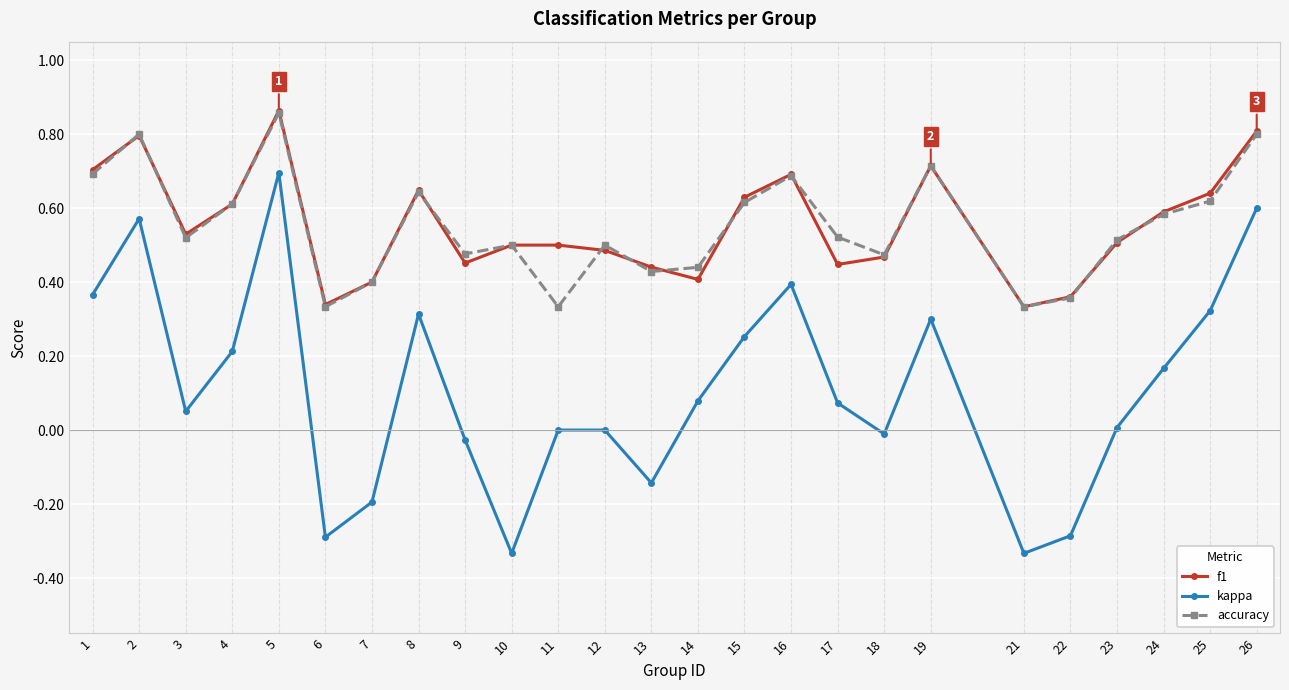

What is the difference between the maximum and minimum values in the kappa series?

1.0